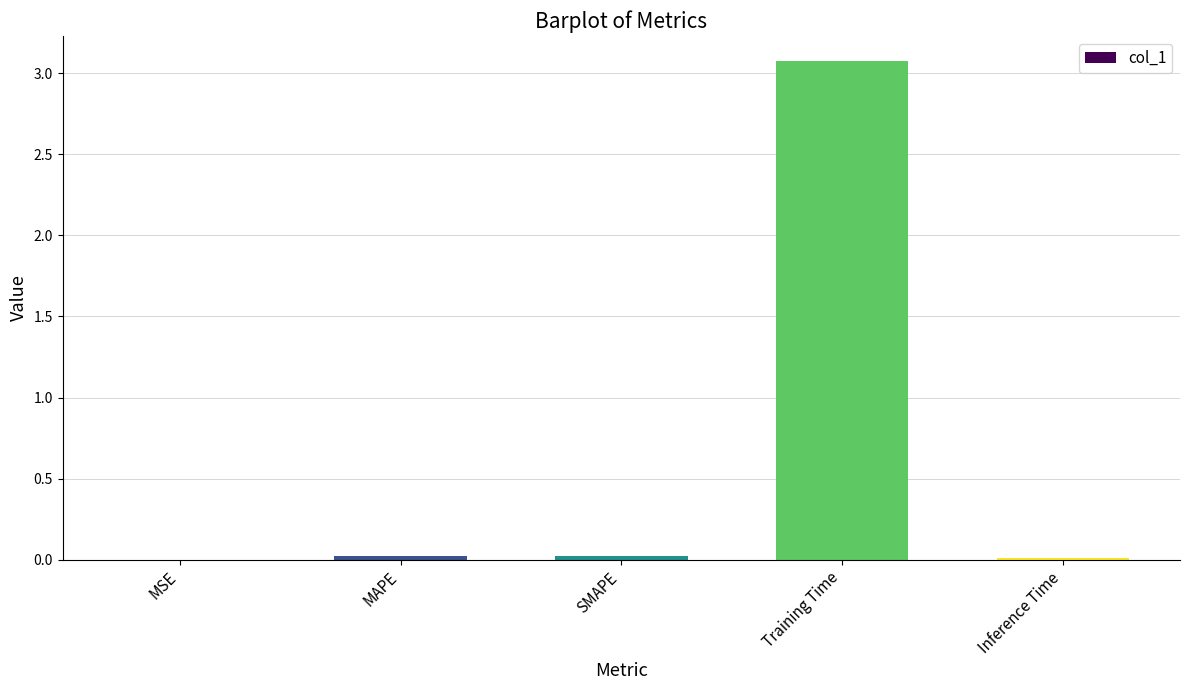

How many series are shown in this chart?

1